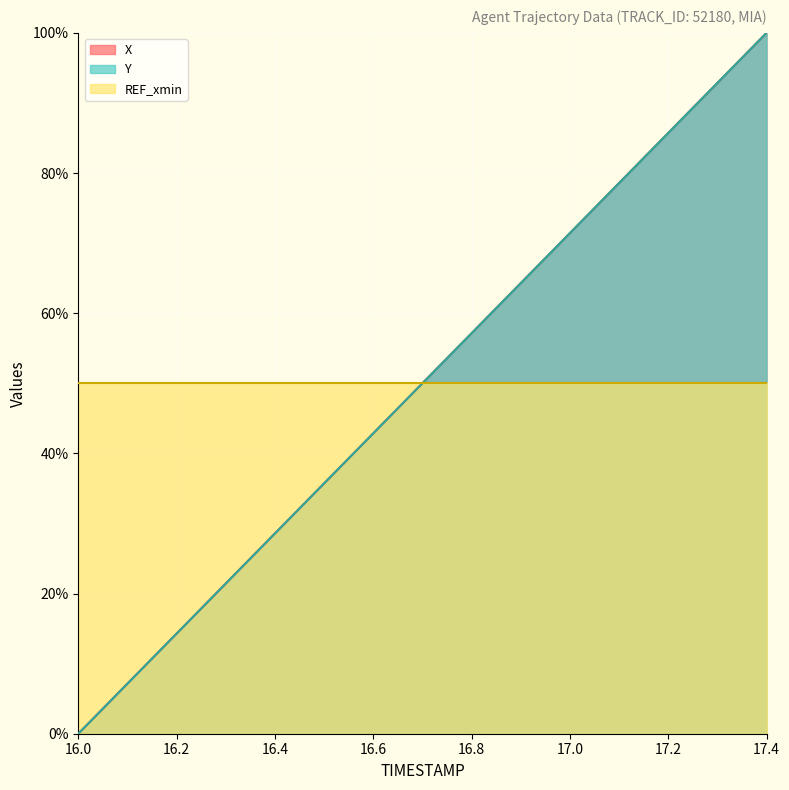

Is the value of Y at 16.1 greater than the value of X at 17.2?

No